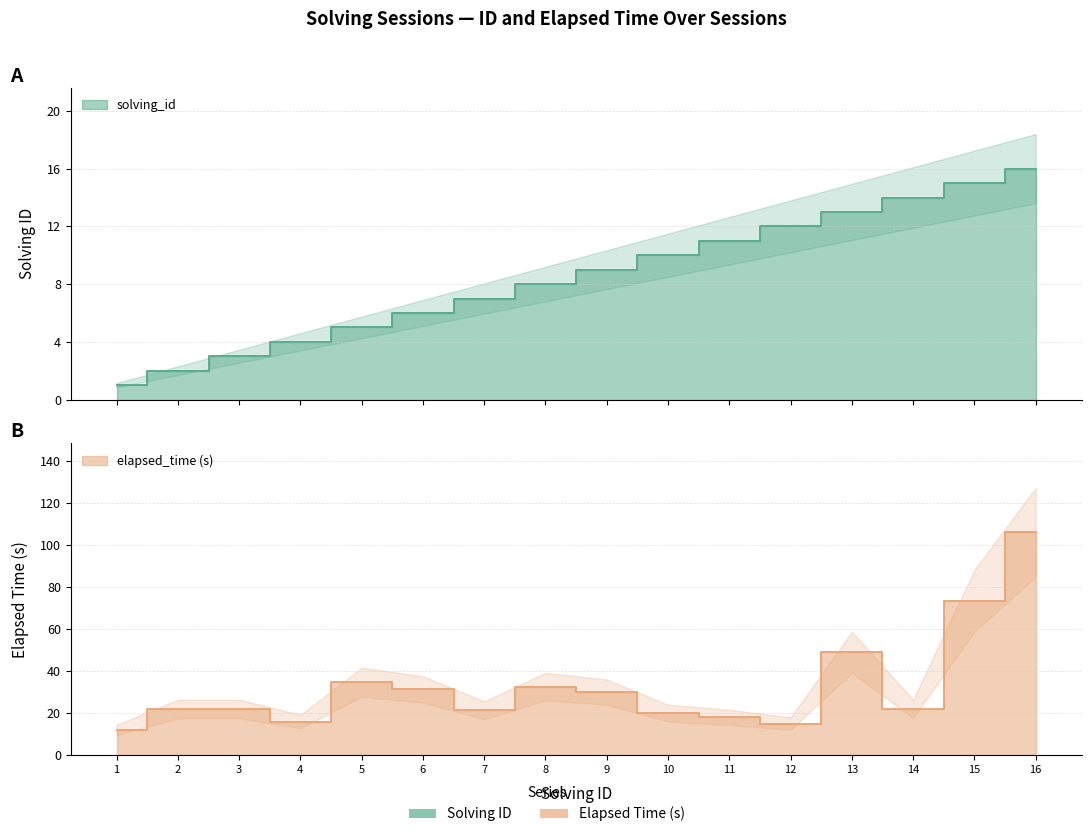

How many data points does each series have?

16